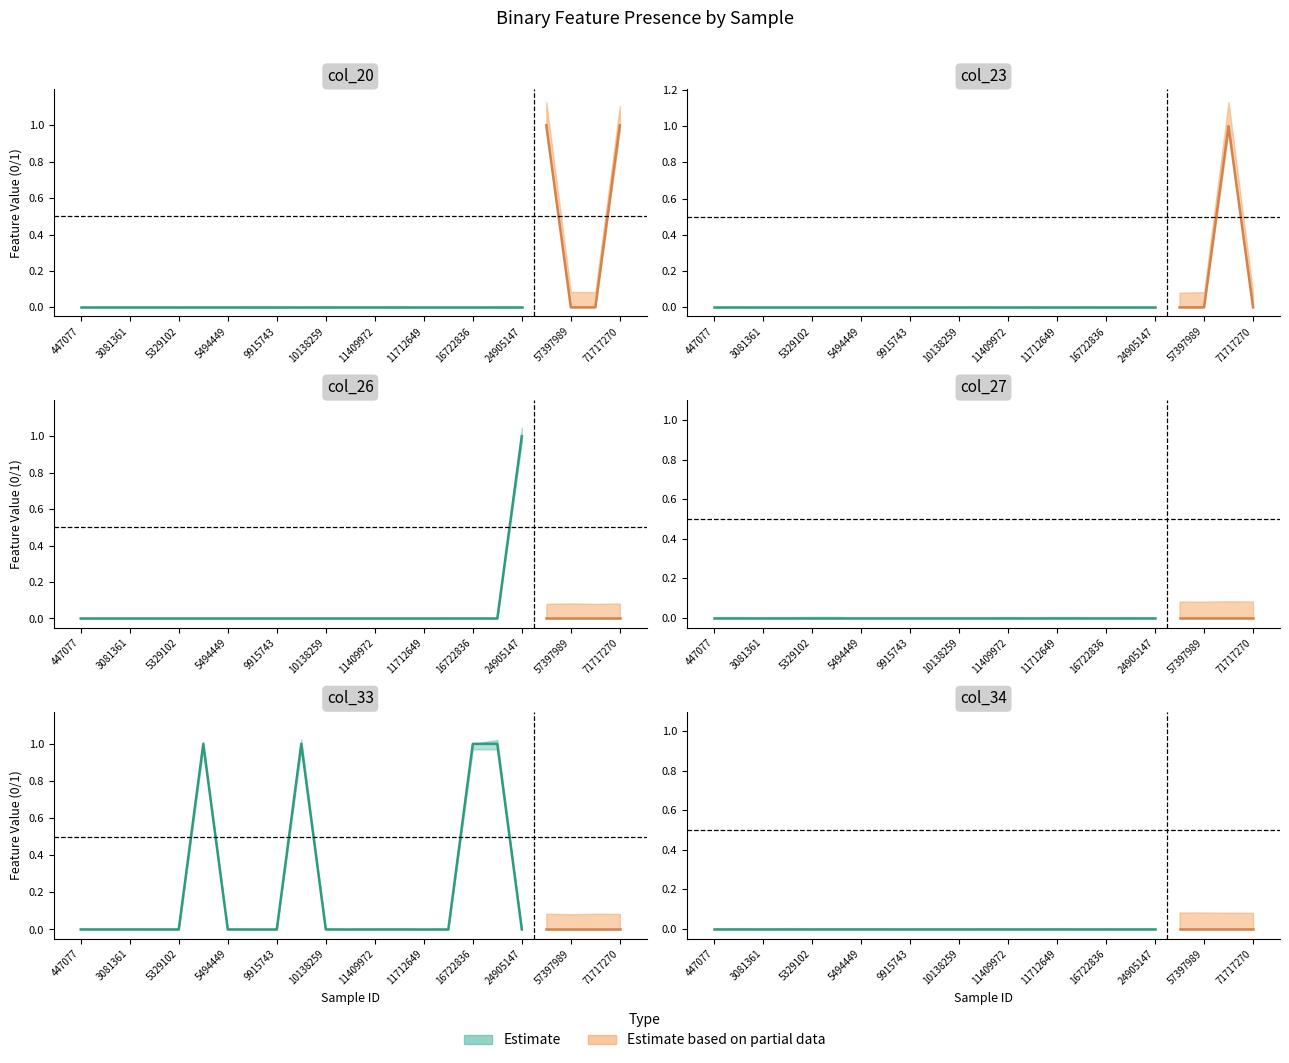

Rank the categories by col_20 value from lowest to highest.

447077, 3062316, 3081361, 5328940, 5329102, 5330790, 5494449, 6450551, 9915743, 10113978, 10138259, 11213558, 11409972, 11427553, 11712649, 16038120, 16722836, 24180719, 24905147, 57397989, 57399640, 44299148, 71717270